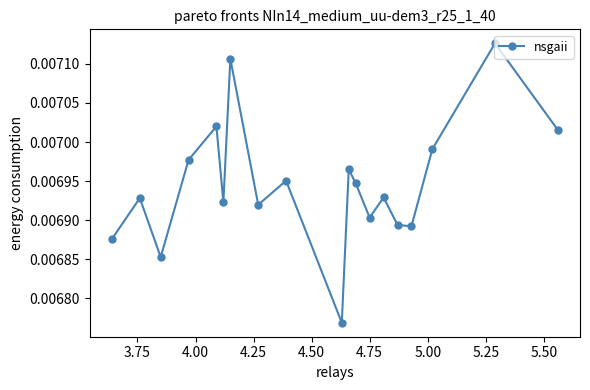

Count the values in the range 0 to 1.

19